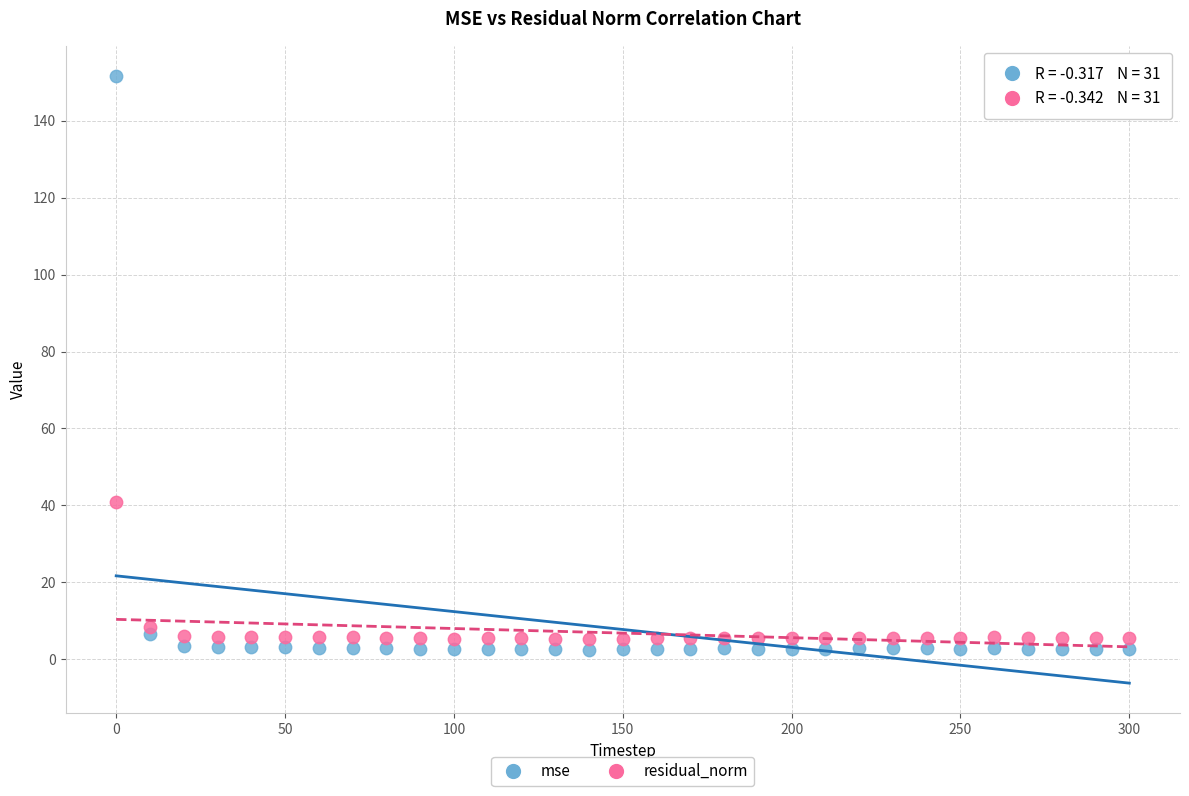

Which series contains the highest Y value?

mse